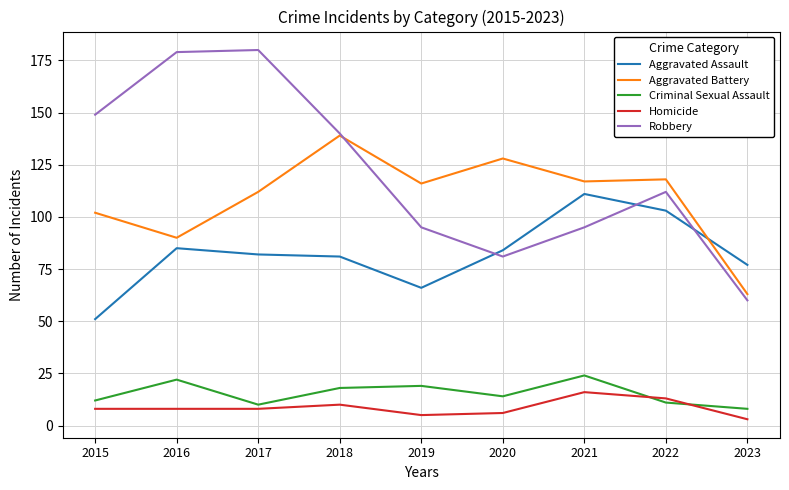

At how many categories does at least one series exceed 173?

2